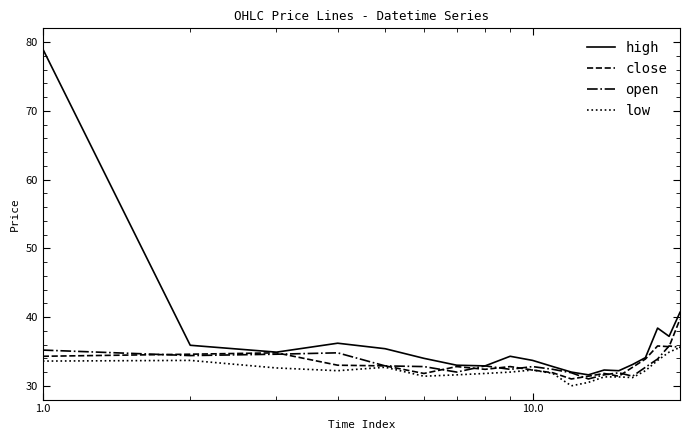

Which series has the widest spread of values?

high